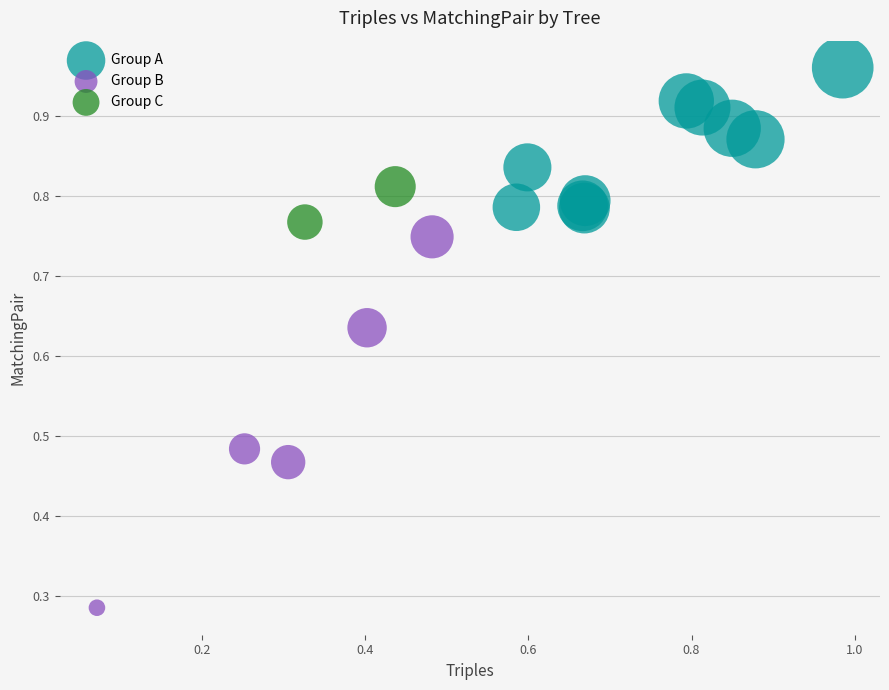

Which series contains the highest Y value?

Group A